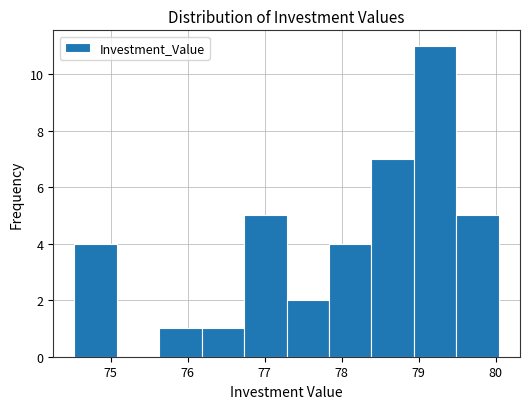

Reading left to right, list every bar in this chart as the range it spans on the x-axis followed by its height. Neither the bar edges nor the heights are printed on the chart, so give them approximately, as read against the axes.

74.5 to 75.1: 4
75.1 to 75.6: 0
75.6 to 76.2: 1
76.2 to 76.7: 1
76.7 to 77.3: 5
77.3 to 77.8: 2
77.8 to 78.4: 4
78.4 to 78.9: 7
78.9 to 79.5: 11
79.5 to 80.0: 5